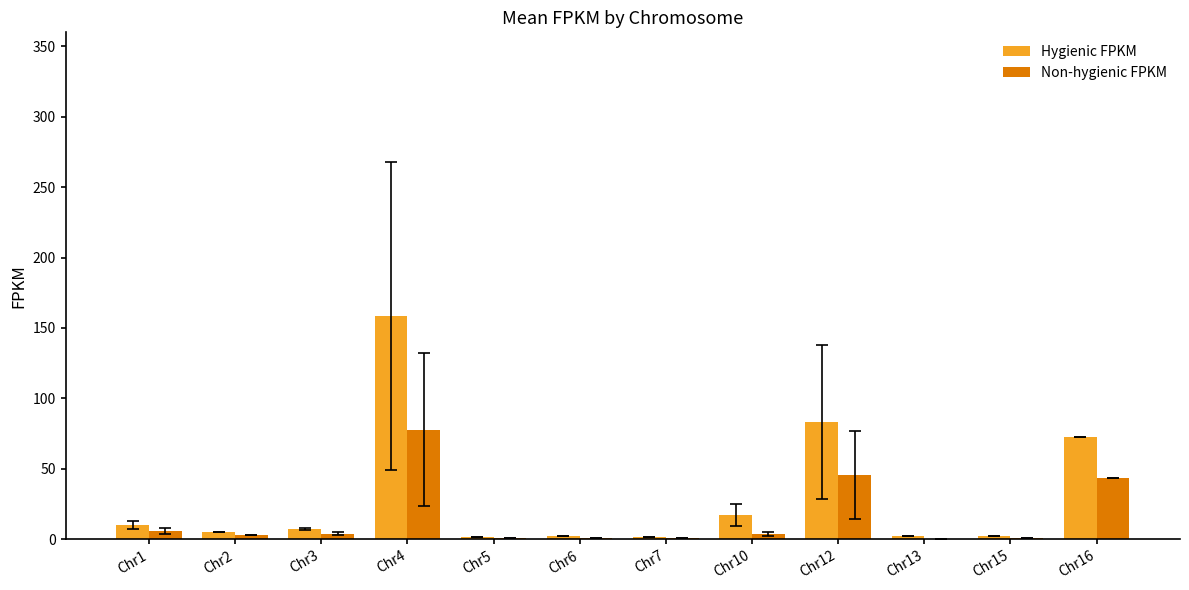

Does the chart contain stacked bars?

No